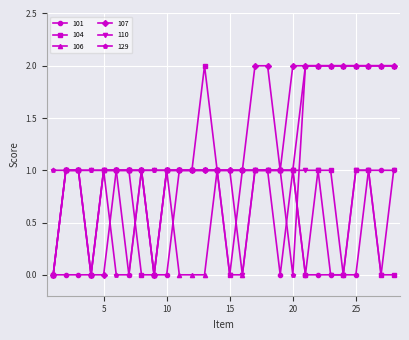

Count the number of categories in the chart.

28